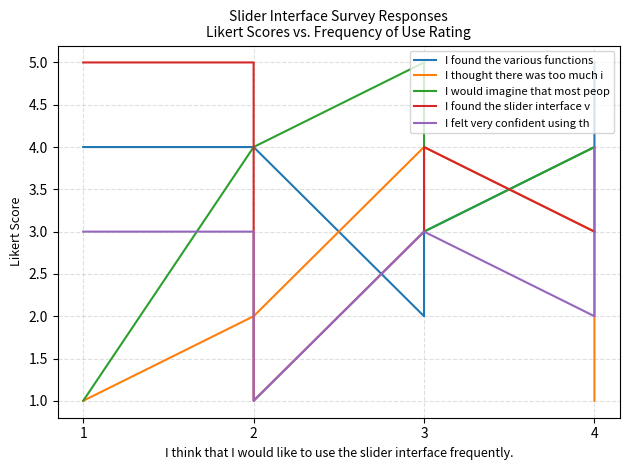

At which category is the sum across all series the highest?

2